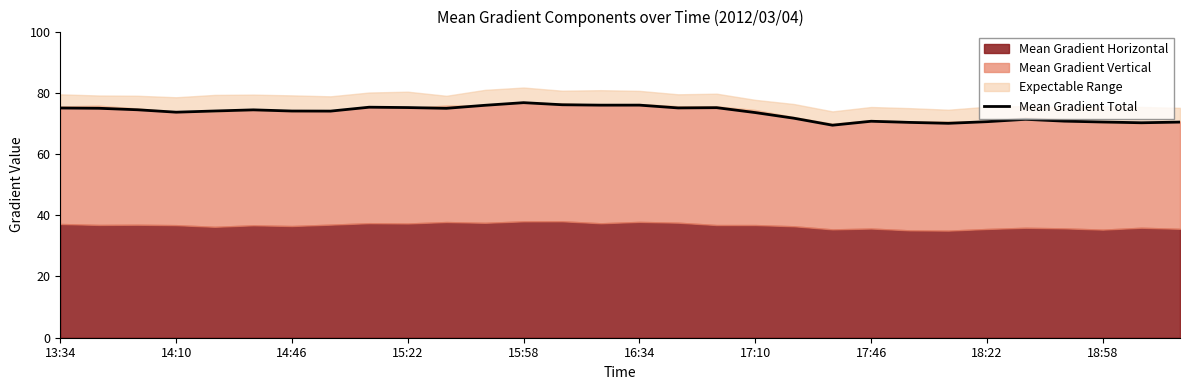

What is the change in value from 22 to 26?

+0.4